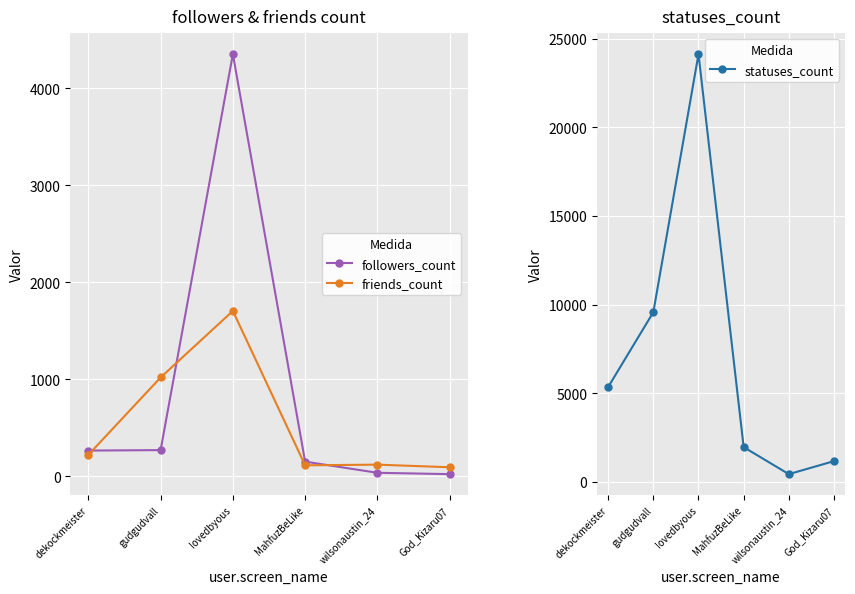

True or false: followers_count and statuses_count intersect in this chart.

False